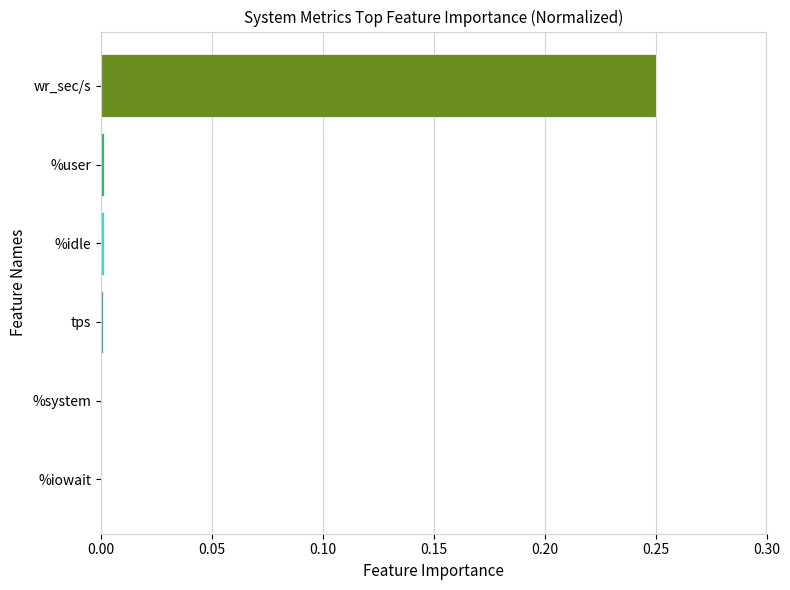

Are the bars horizontal?

Yes